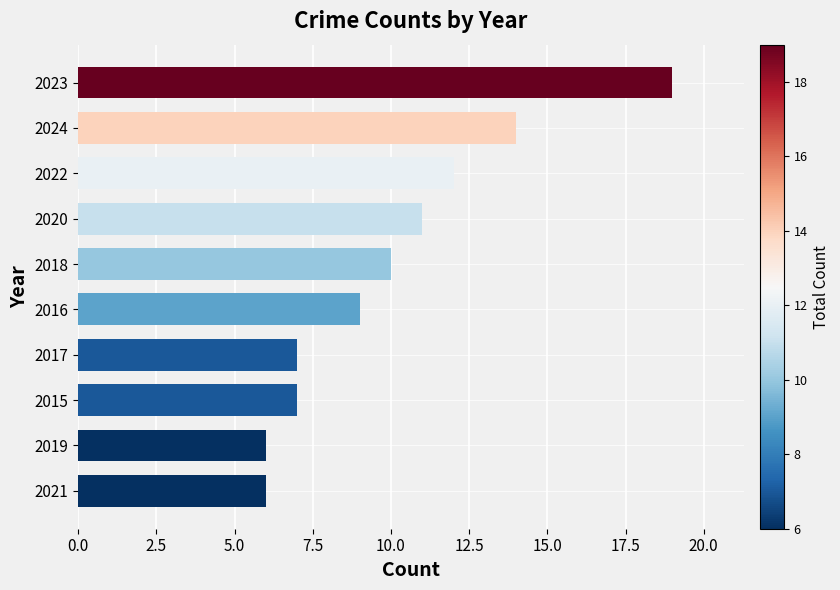

Approximately how many times larger is the value at 2019 compared to 2020?

0.5